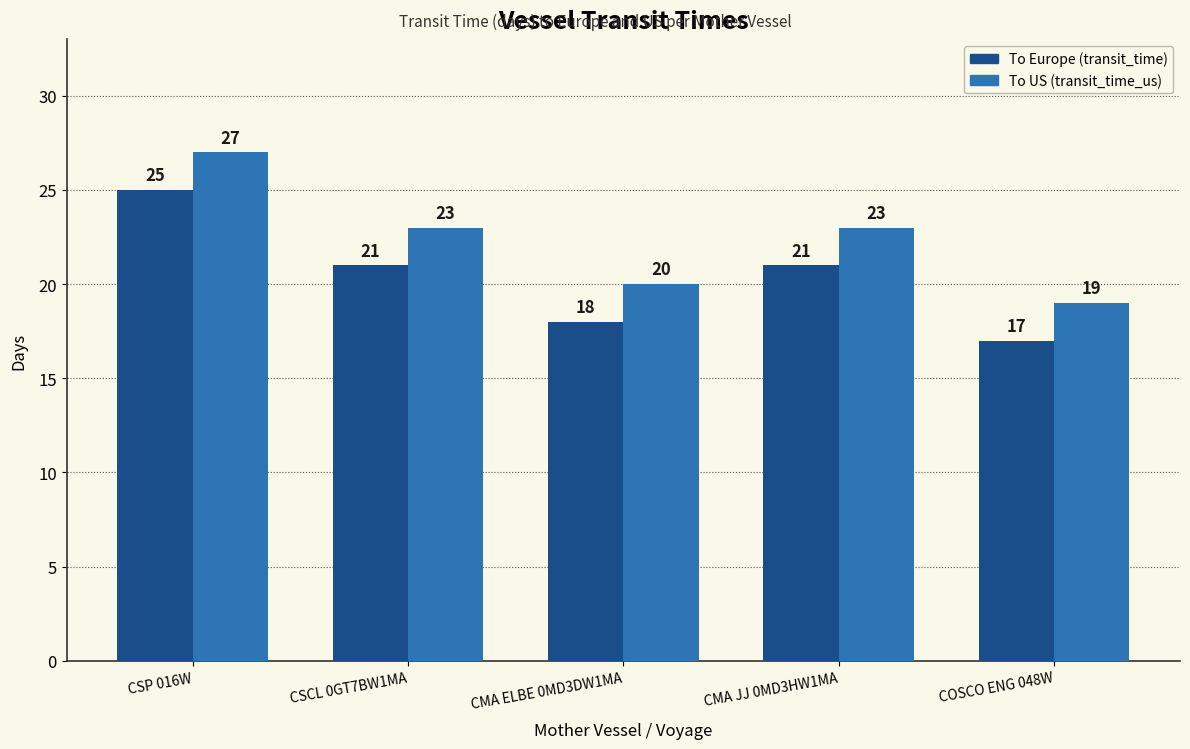

What is the total value across all series at CSCL 0GT7BW1MA?

44